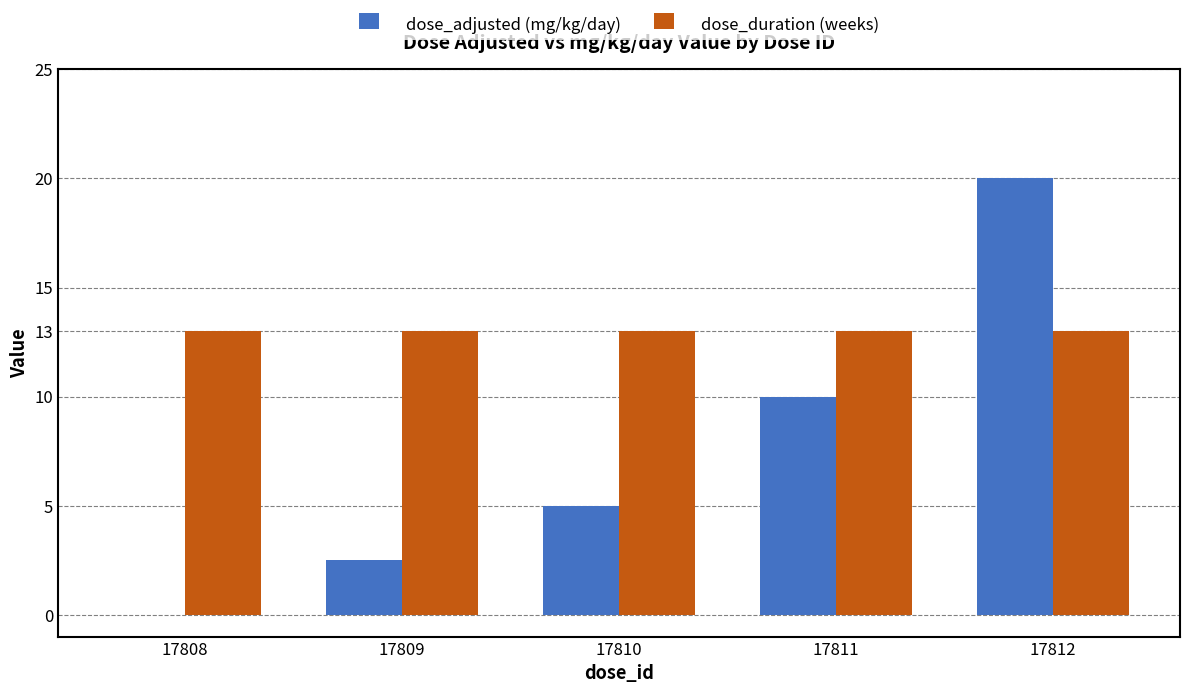

What is the difference between the dose_adjusted (mg/kg/day) values at 17811 and 17810?

5.0